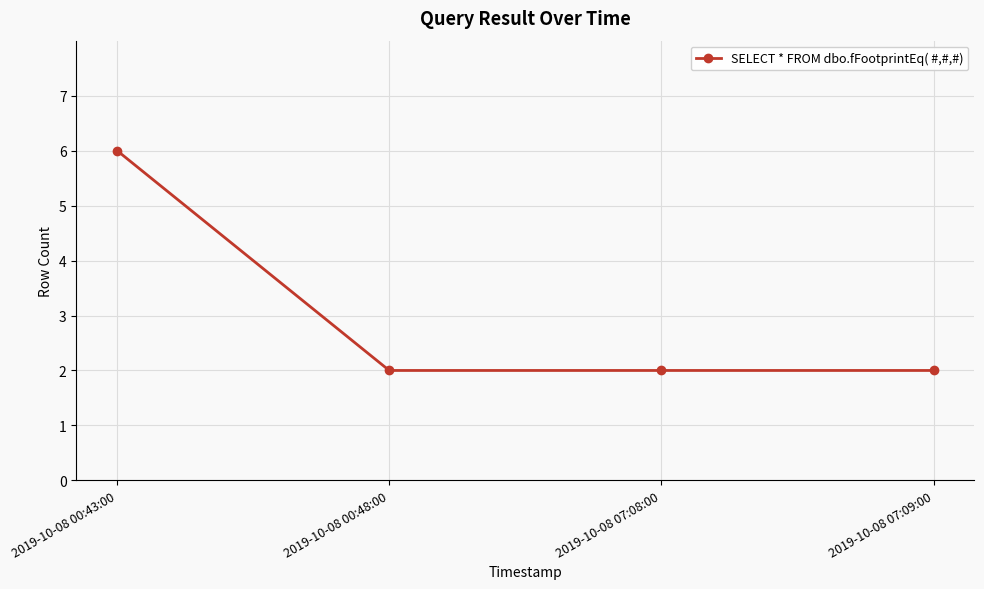

At which category does the chart reach its peak across all series?

2019-10-08 00:43:00